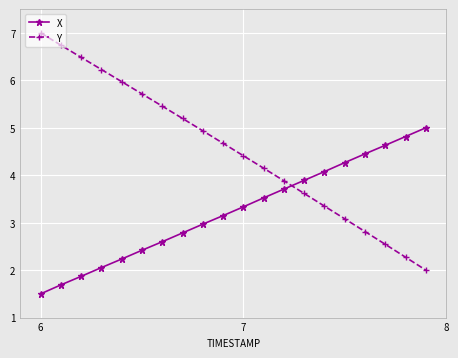

Which series has the largest range (max minus min)?

Y